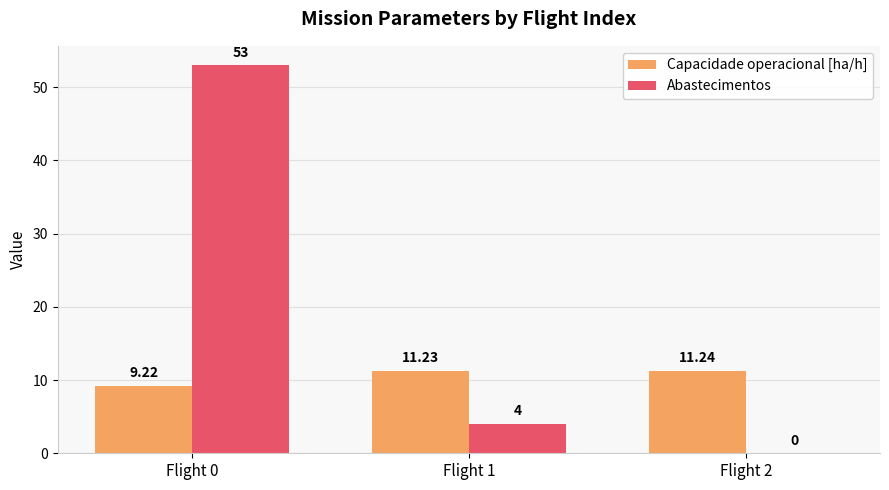

Which series changed the most between Flight 0 and Flight 1?

Abastecimentos